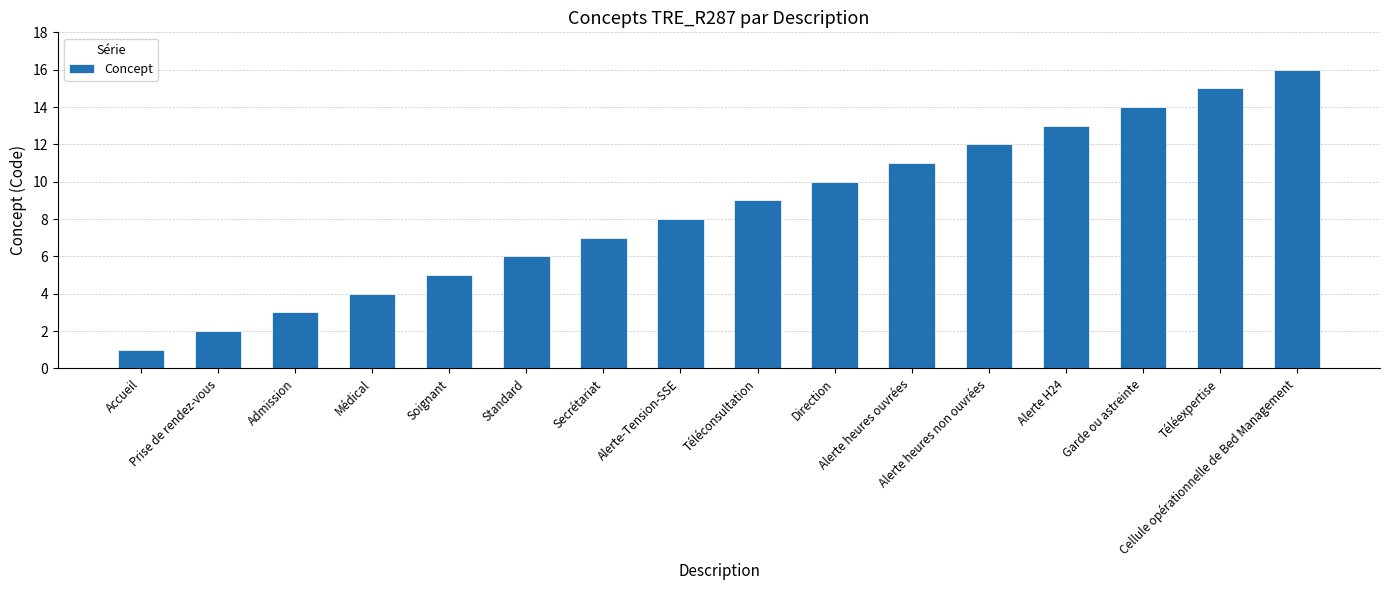

What is the label of the 12th bar from the left?

Alerte heures non ouvrées